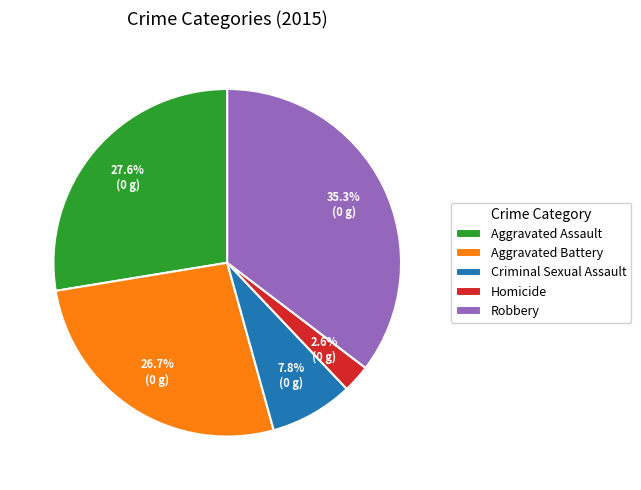

Which category has the smallest portion of the pie?

Homicide